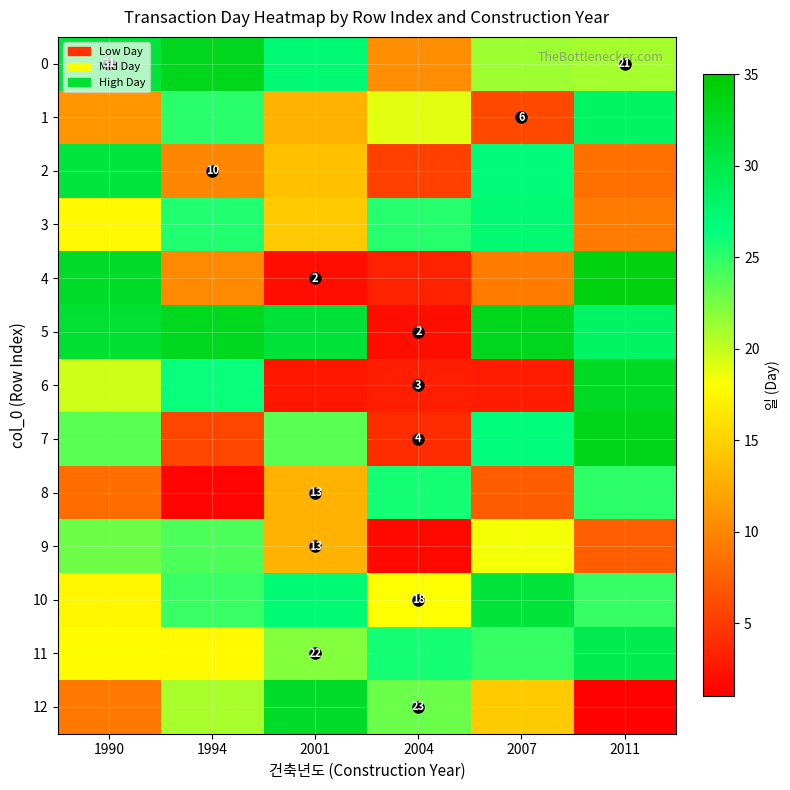

Read the row_3 value at 2011.

9.3